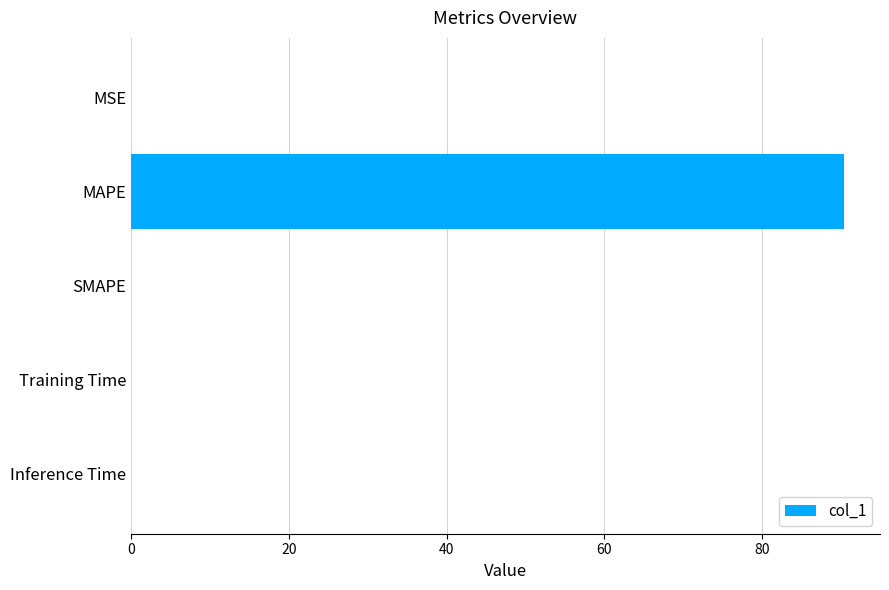

The chart shows a value of 90.4 at MAPE. True or false?

True